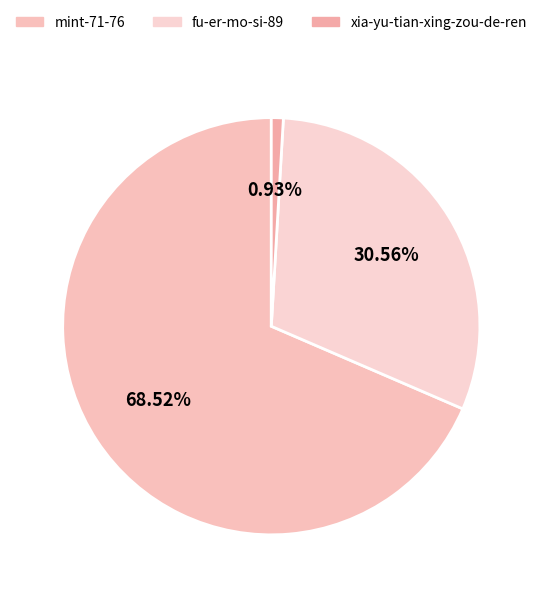

How many segments does this pie chart have?

3